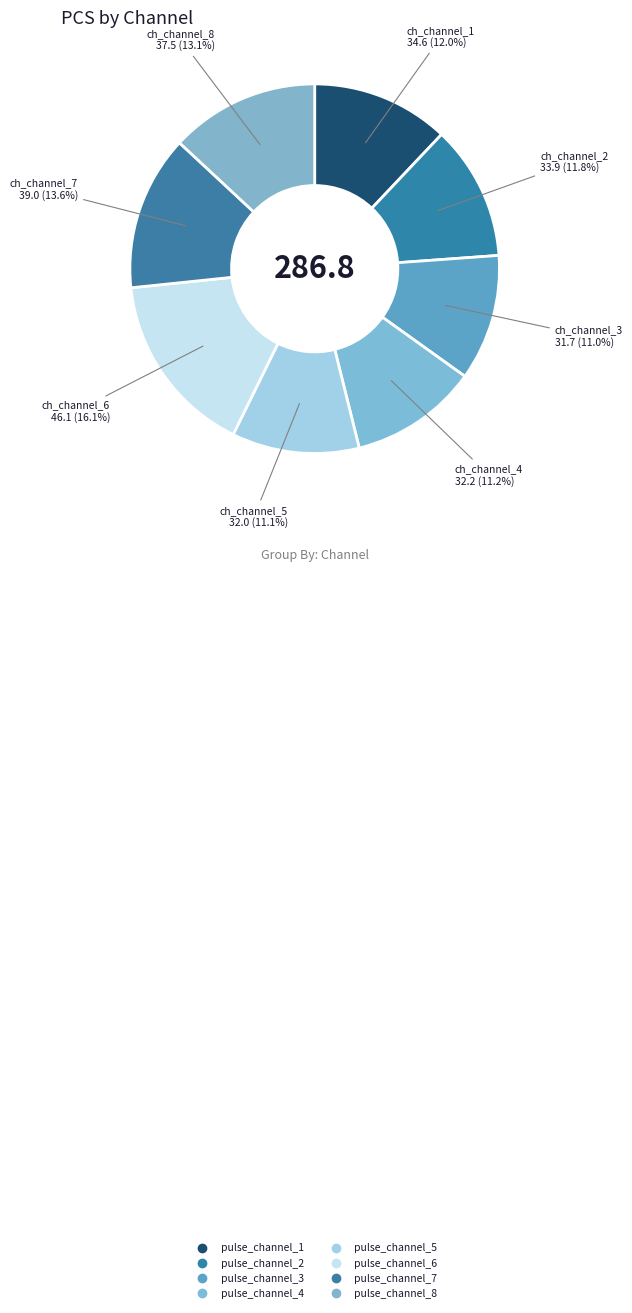

What is the smallest slice in the pie chart?

pulse_channel_3